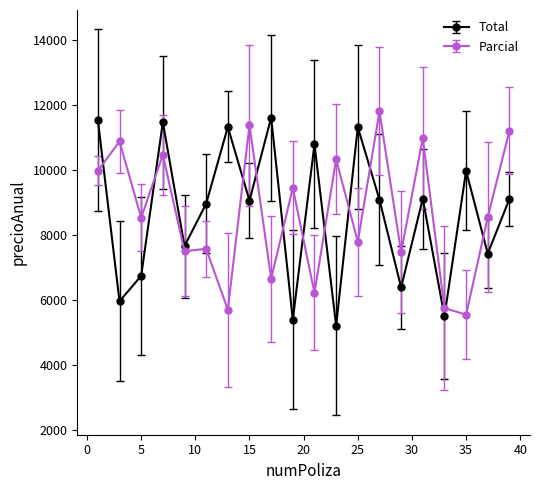

What is the value of the Total point at the 18th from the left?

9970